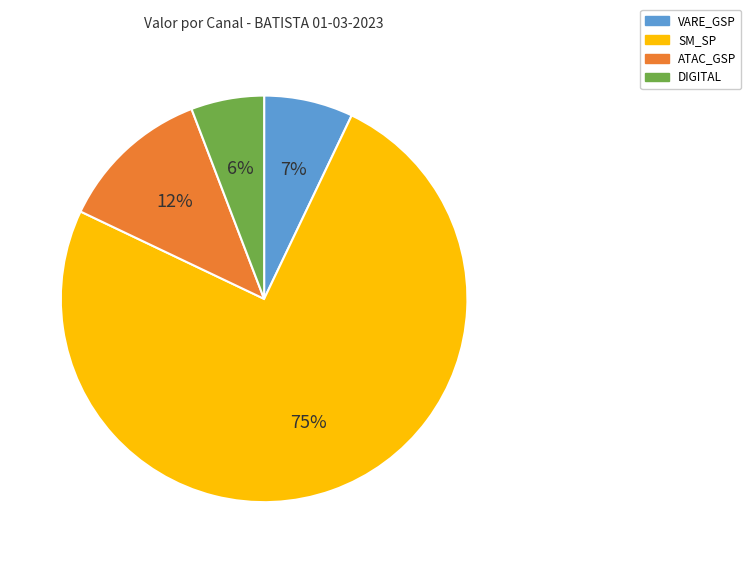

Count the number of slices in the pie.

4